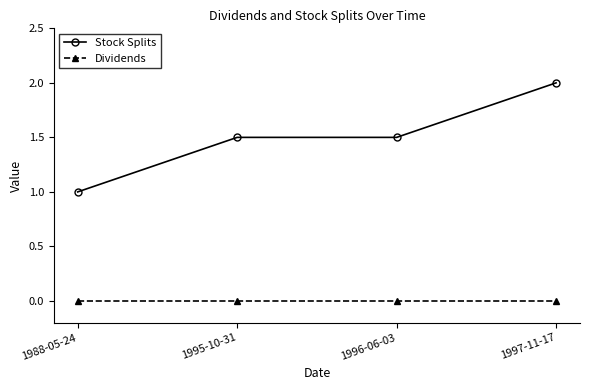

Reading left to right, list all the values displayed in this chart.

Stock Splits: 1.0	1.5	1.5	2.0
Dividends: 0.0	0.0	0.0	0.0